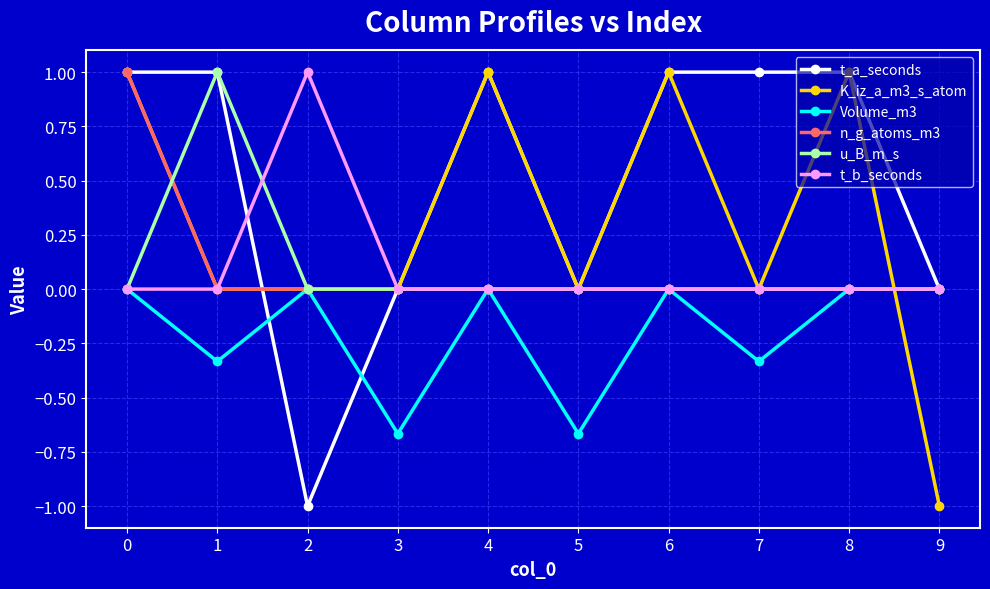

Is the value of t_b_seconds at 0 greater than the value of K_iz_a_m3_s_atom at 9?

Yes